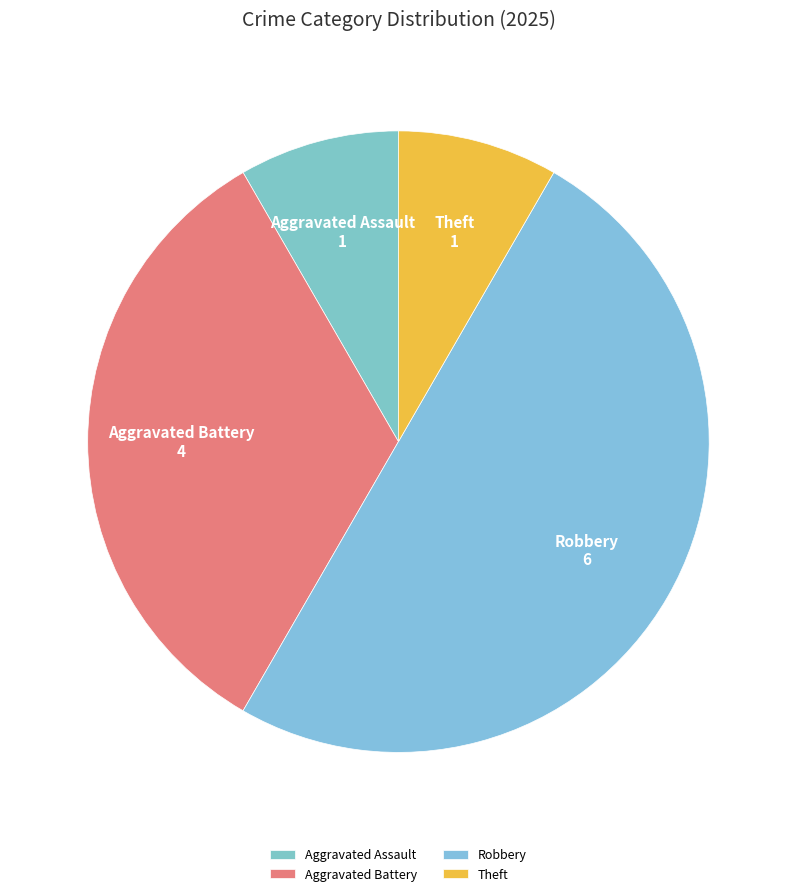

Which category has the biggest portion of the pie?

Robbery